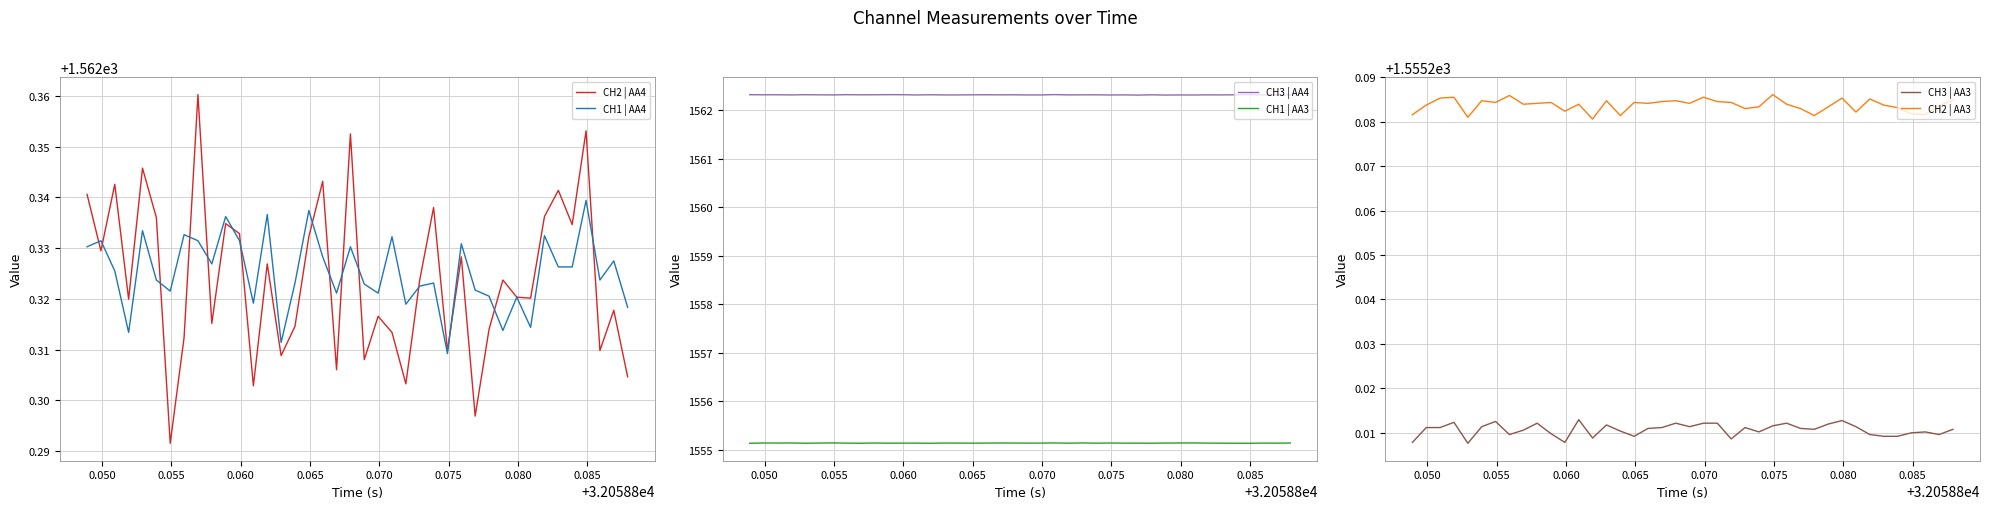

At how many categories does at least one series exceed 1562?

40